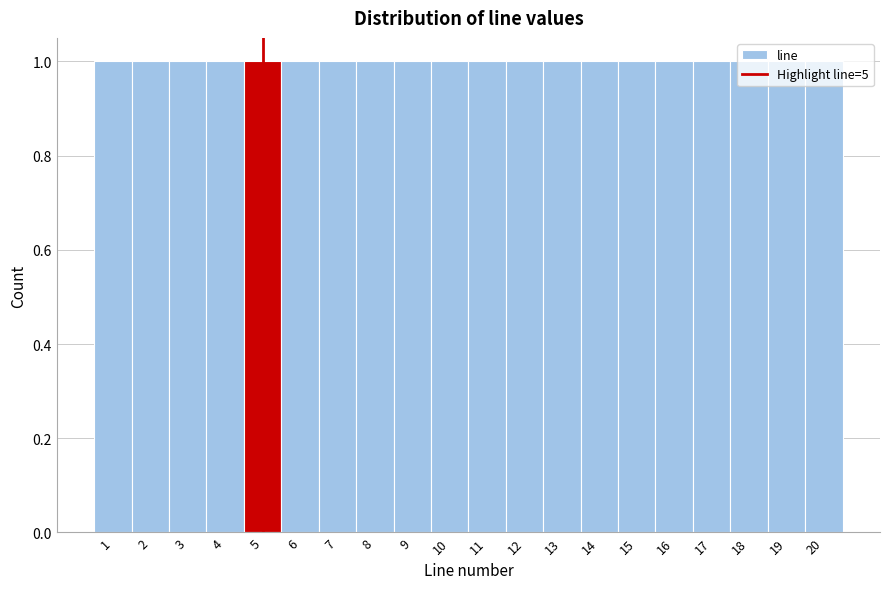

How tall is the bar that spans 17.5 to 18.5 on the x-axis? The values are not printed on the chart, so give them approximately, as read against the axis.

1